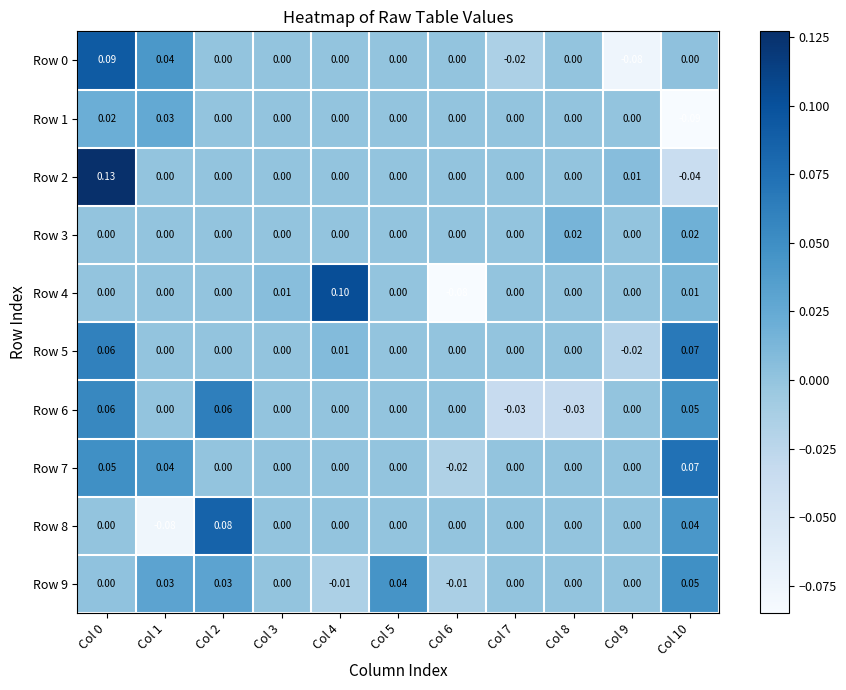

Is the value of Row 9 at Col 1 greater than the value of Row 1 at Col 5?

Yes